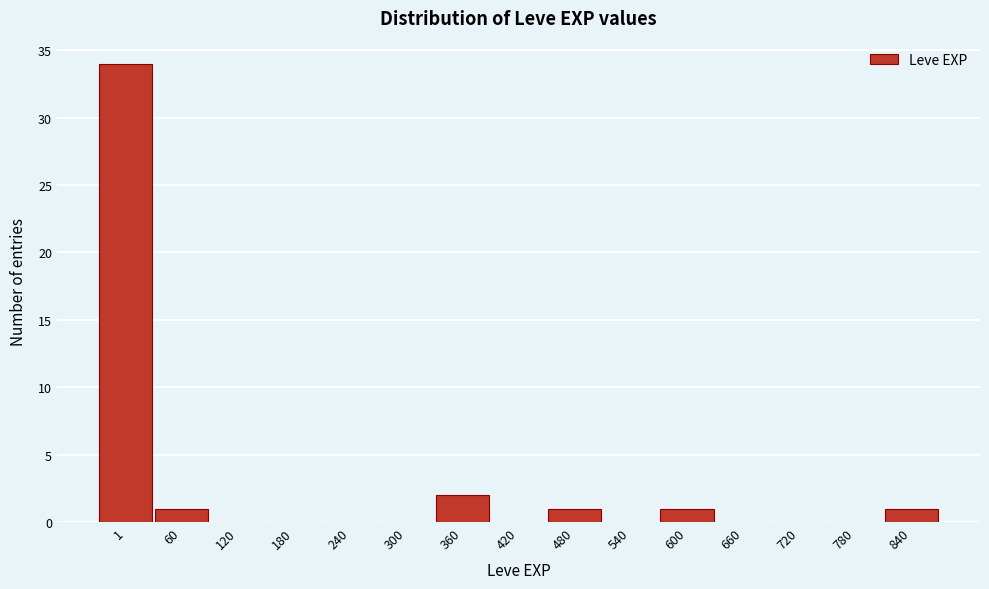

Reading left to right, extract all data points from this chart.

1=34	60=1	120=0	180=0	240=0	300=0	360=2	420=0	480=1	540=0	600=1	660=0	720=0	780=0	840=1